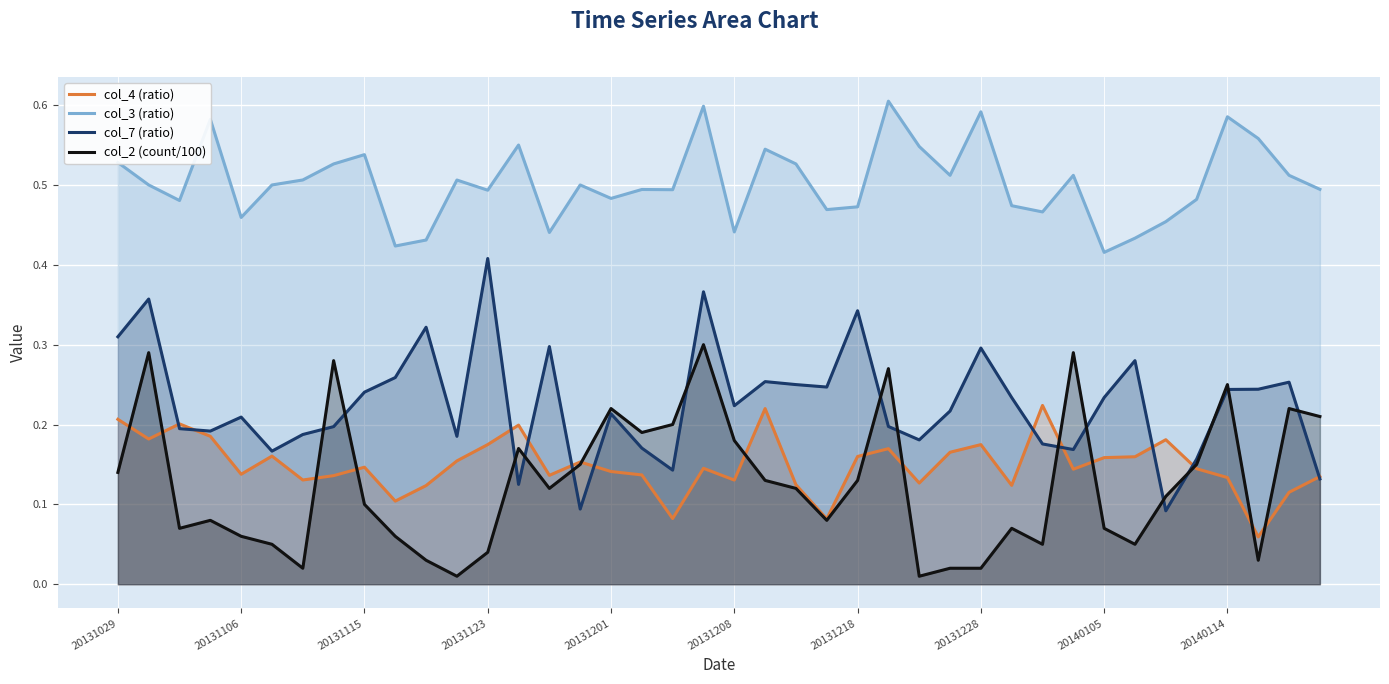

True or false: col_3 (ratio) and col_4 (ratio) intersect in this chart.

False